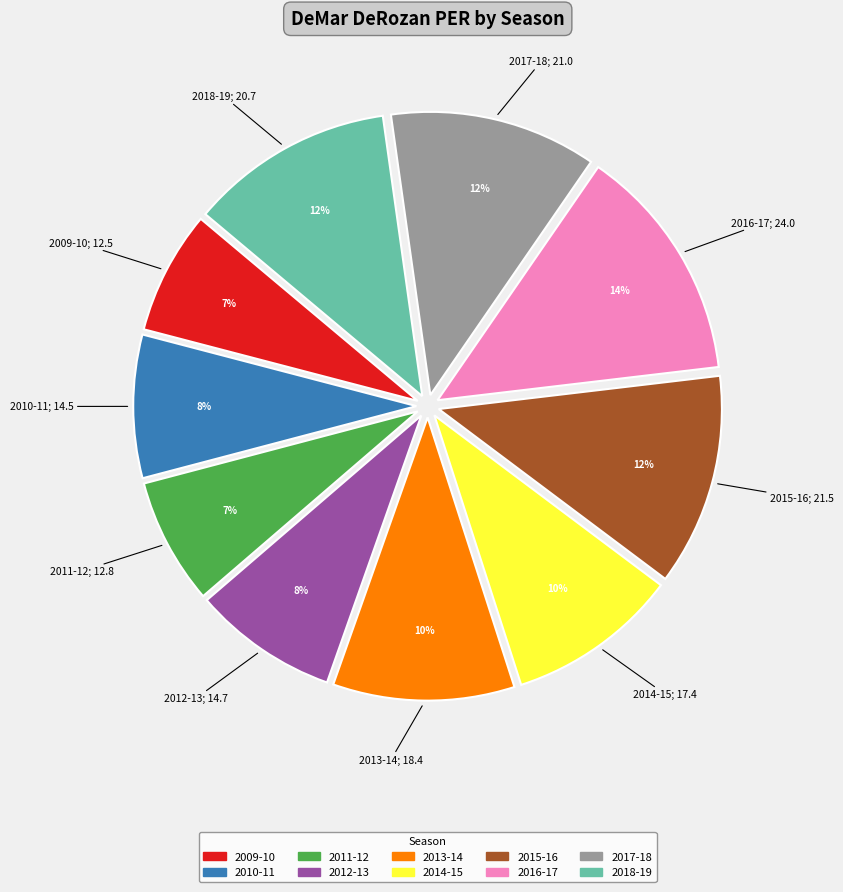

To the nearest percent, what is the combined percentage of 2012-13 and 2018-19?

20%